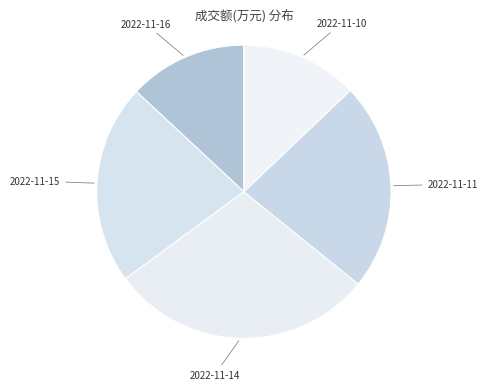

How many slices are in this pie chart?

5